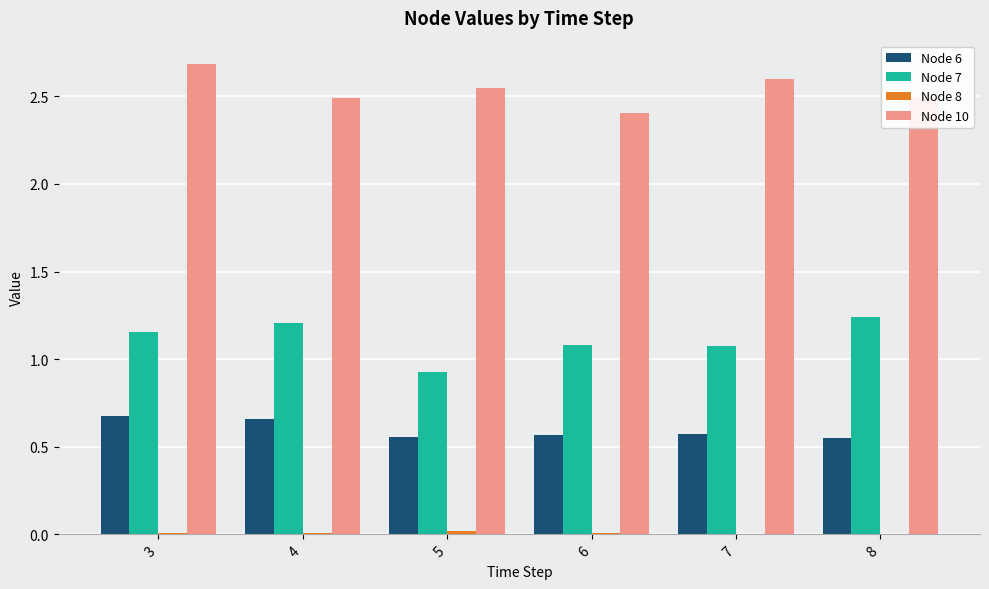

What is the greatest value displayed?

2.7